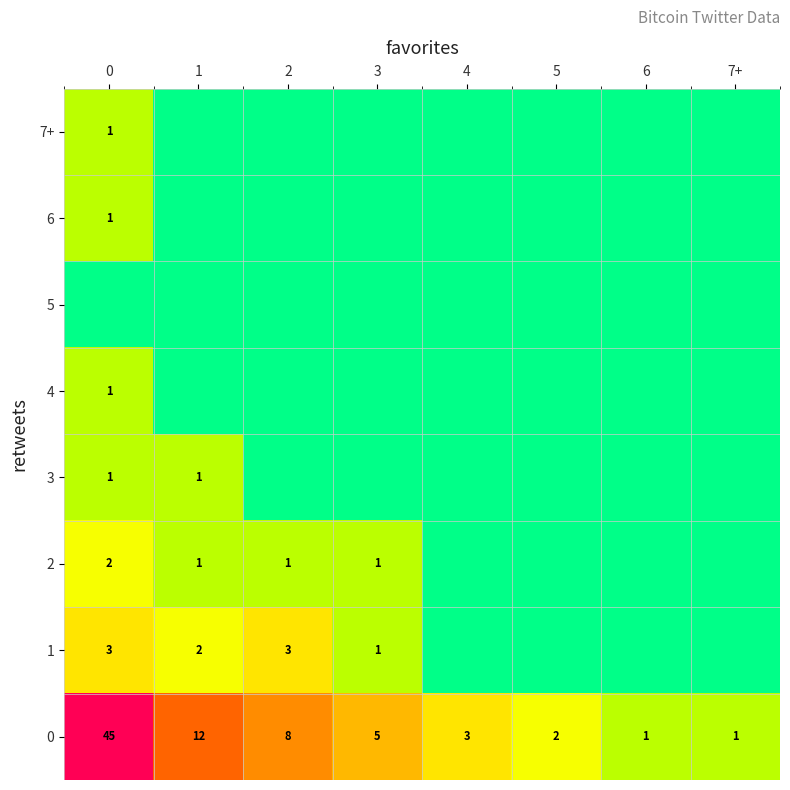

Is it true that 0 equals 1 at 7+?

True